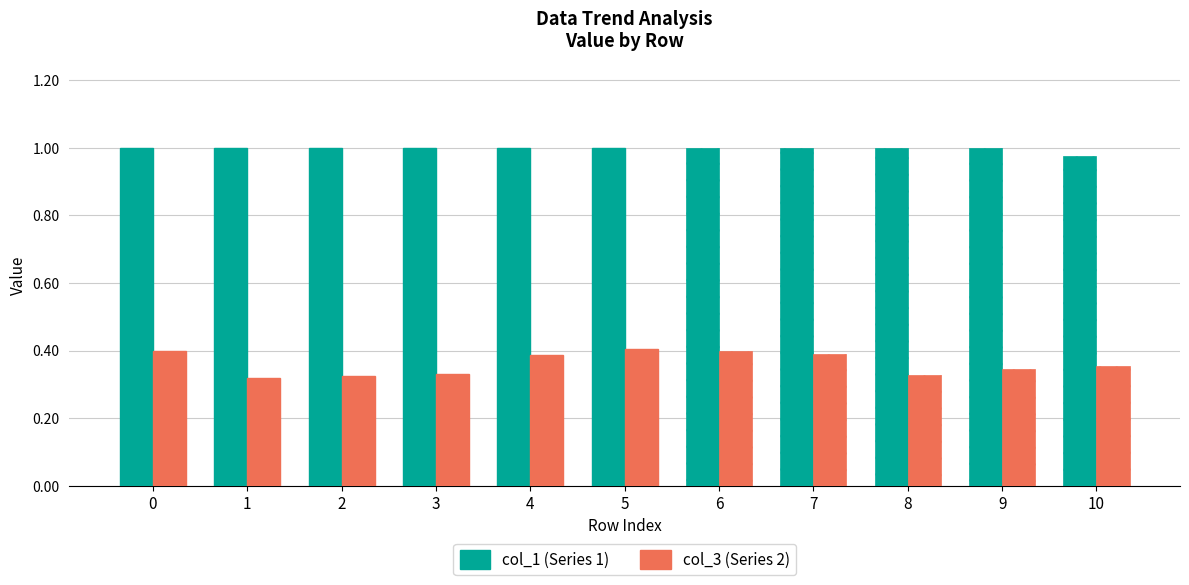

What is the total value across all series at 6?

1.4